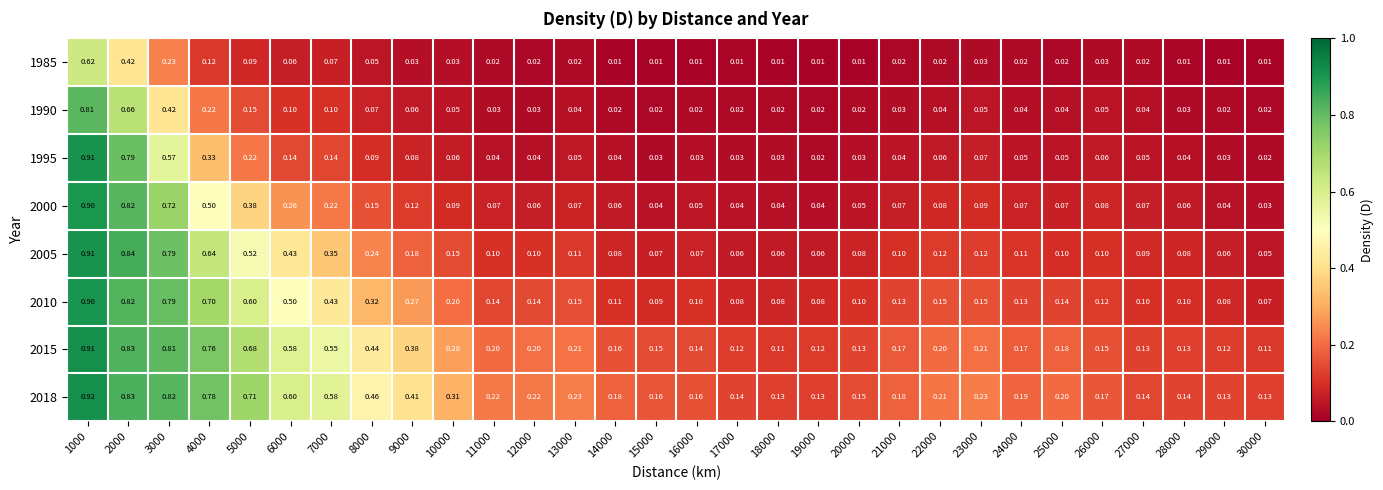

Is the value of 2015 at 11000 greater than the value of 1985 at 19000?

Yes